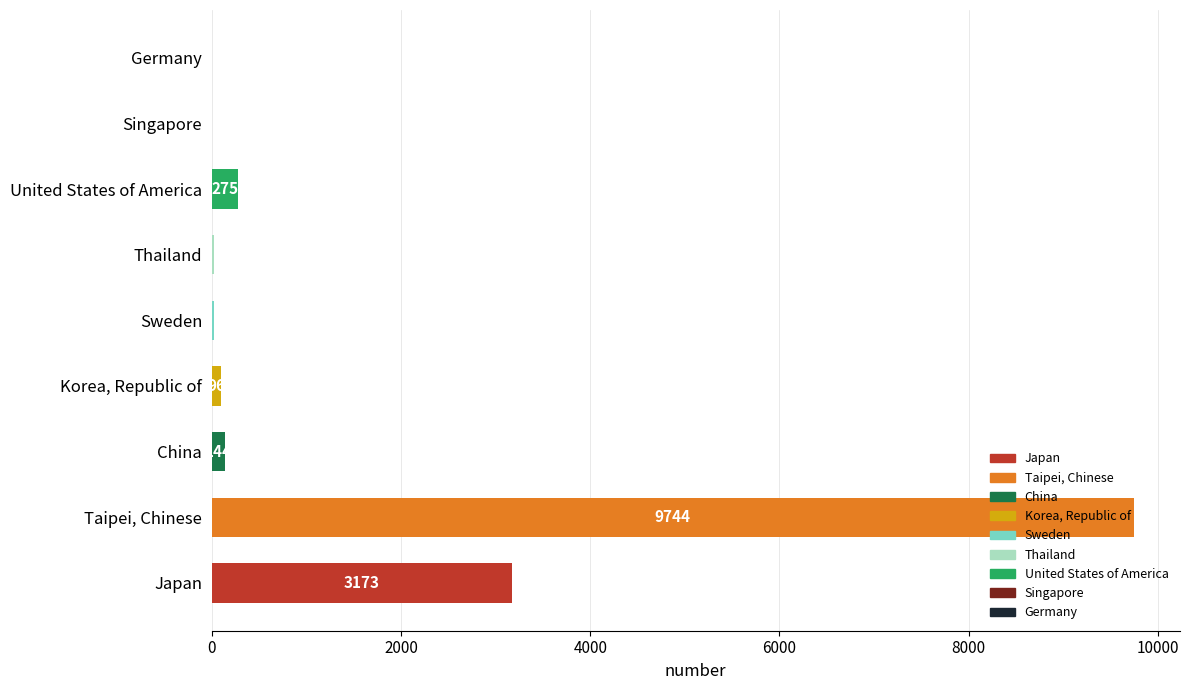

What is the sum of the values at Sweden and Germany?

24